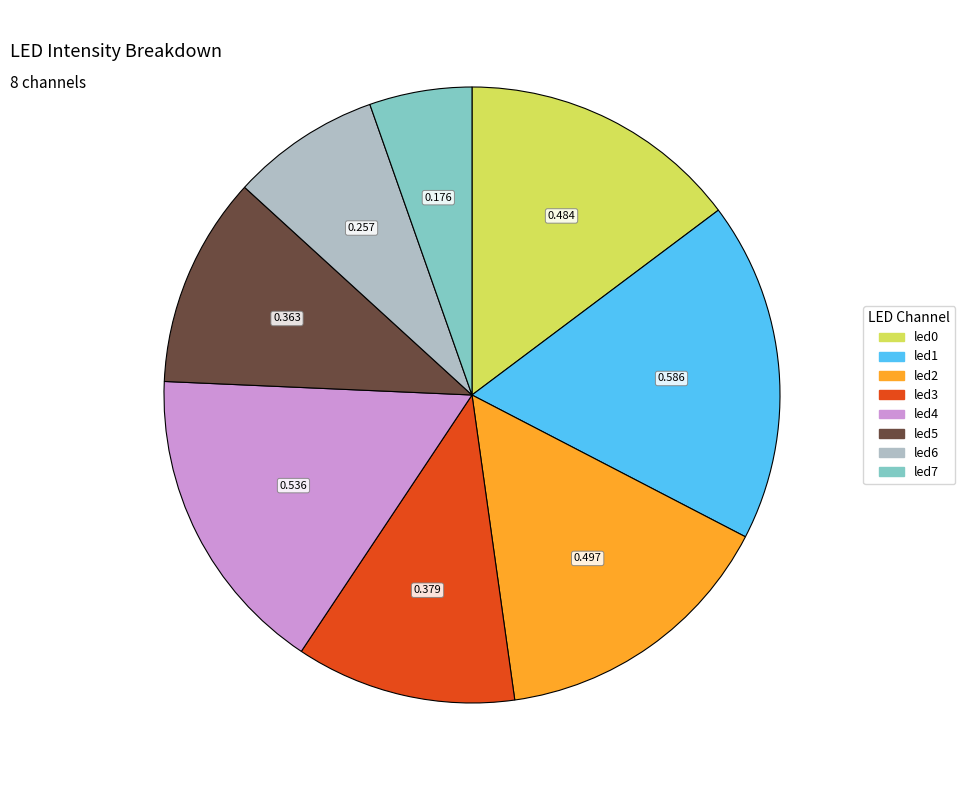

Is the sum of led5 and led7 greater than half?

No